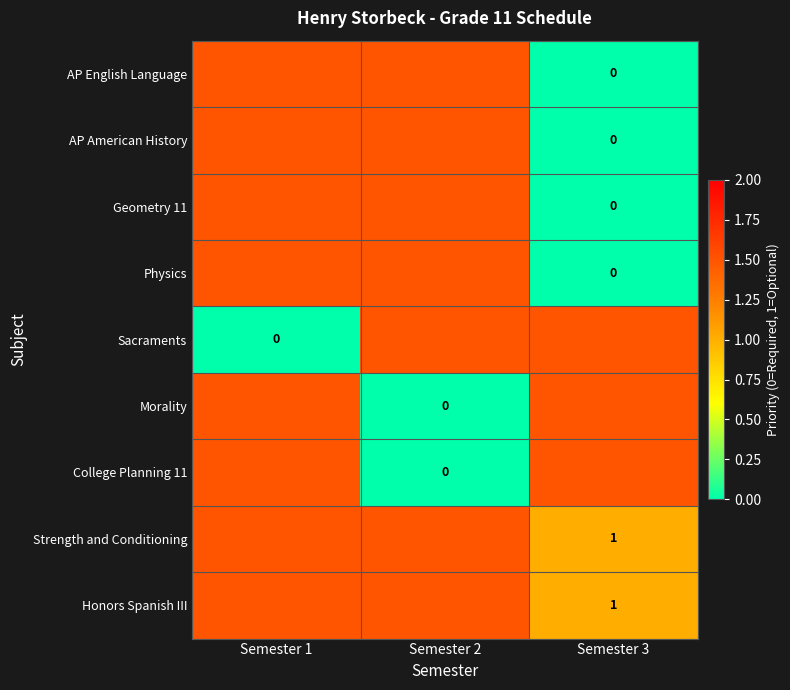

The value of Strength and Conditioning at Semester 2 is 1.5. True or false?

True